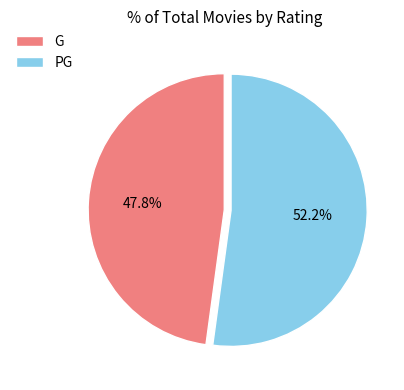

Rank the categories by value from lowest to highest.

G, PG